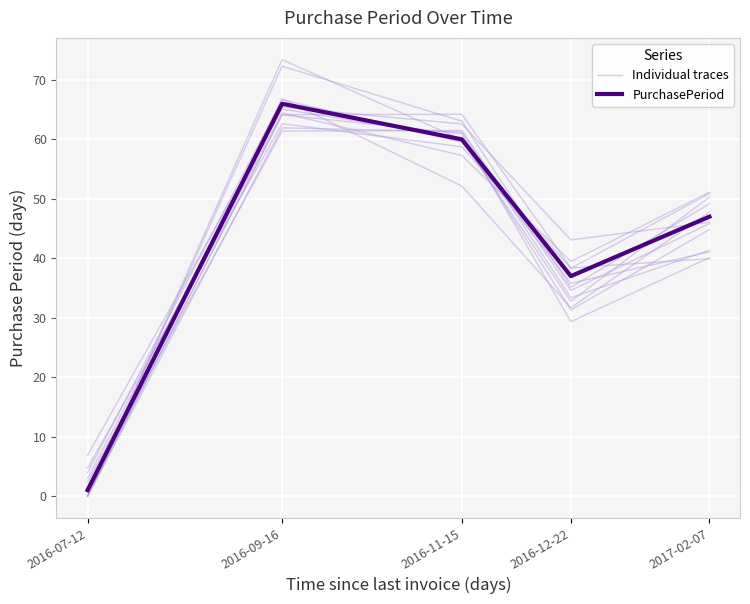

What is the lowest value of the Individual traces series?

3.0